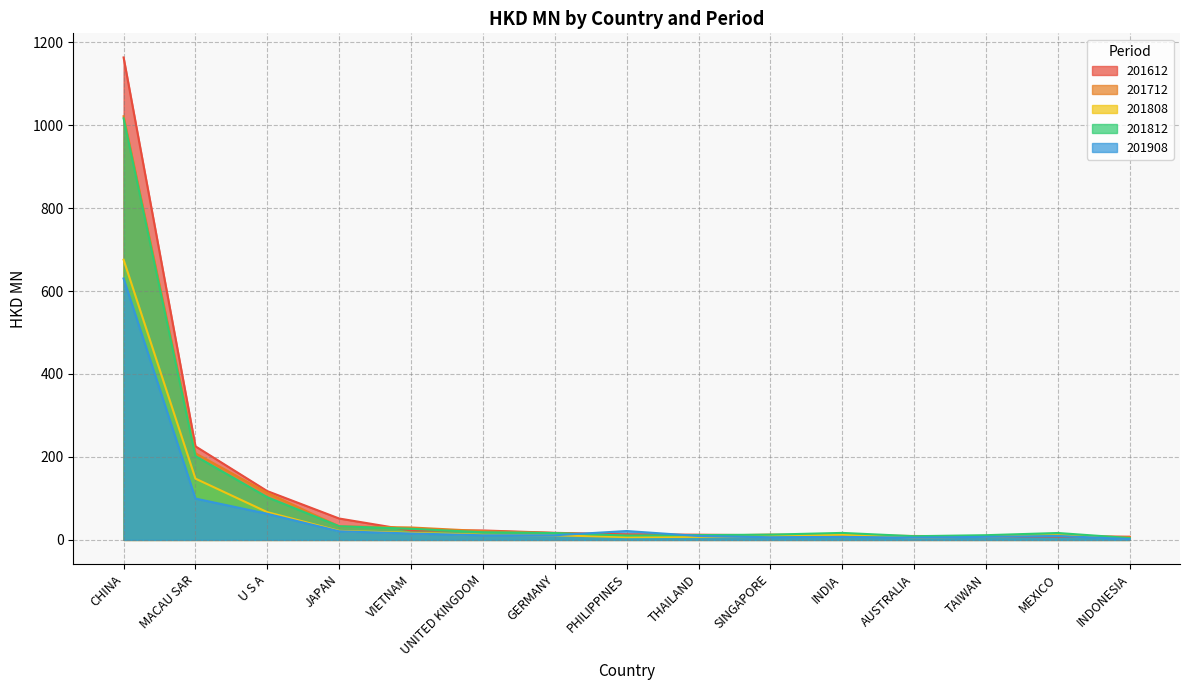

Which series has the largest range (max minus min)?

201612